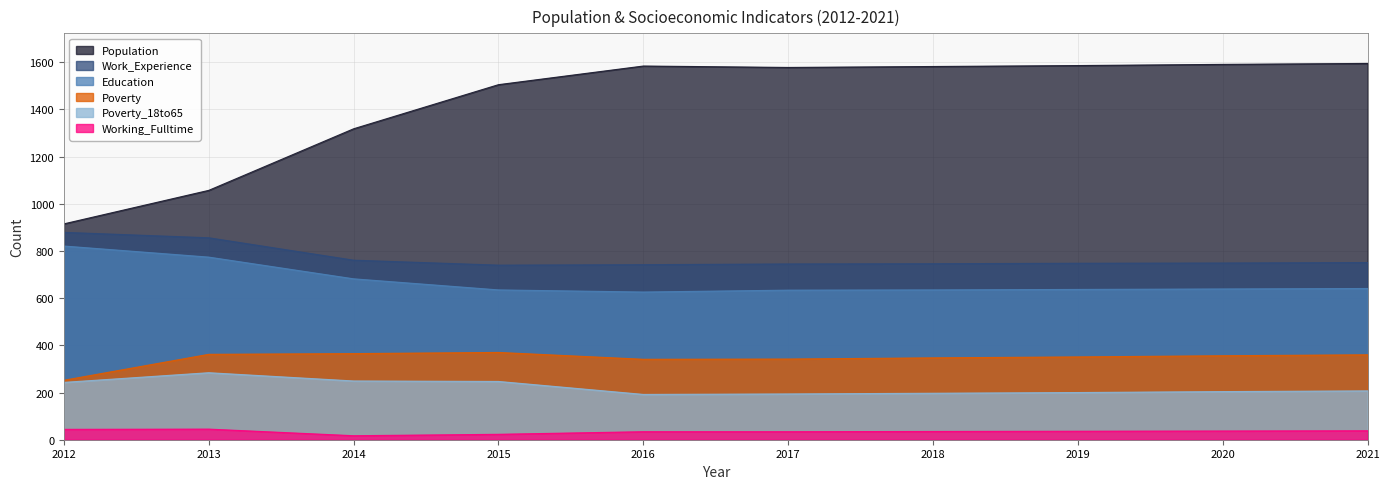

Which label corresponds to the largest value in the chart?

2021